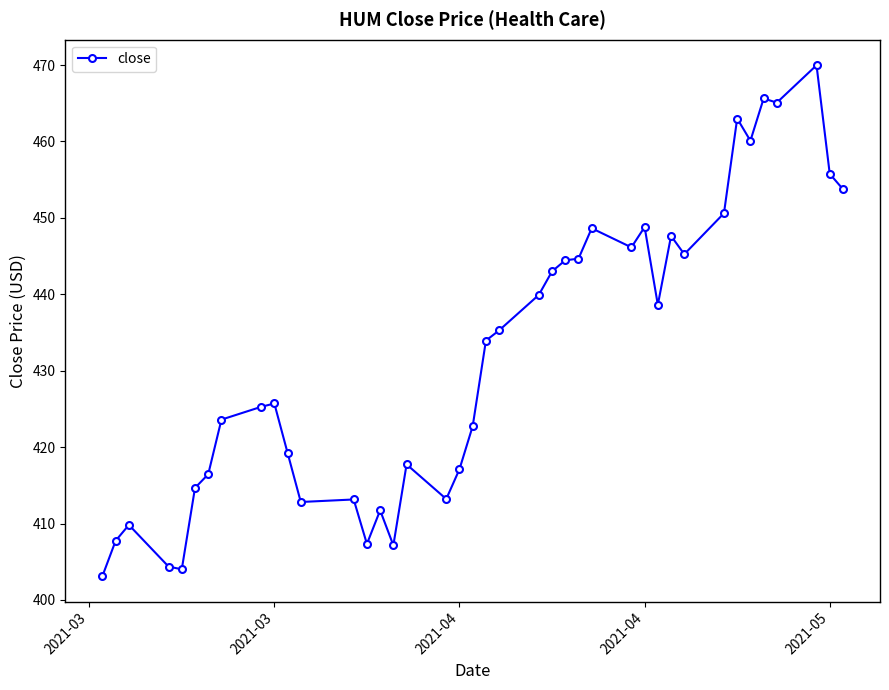

What is the difference between the maximum and minimum values?

66.8